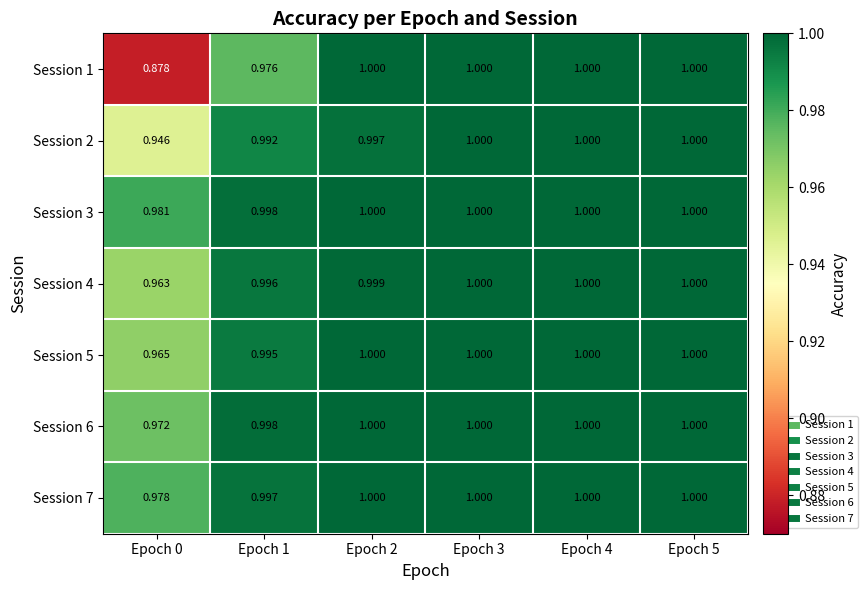

Is the value of Session 6 at Epoch 4 greater than the value of Session 4 at Epoch 1?

Yes